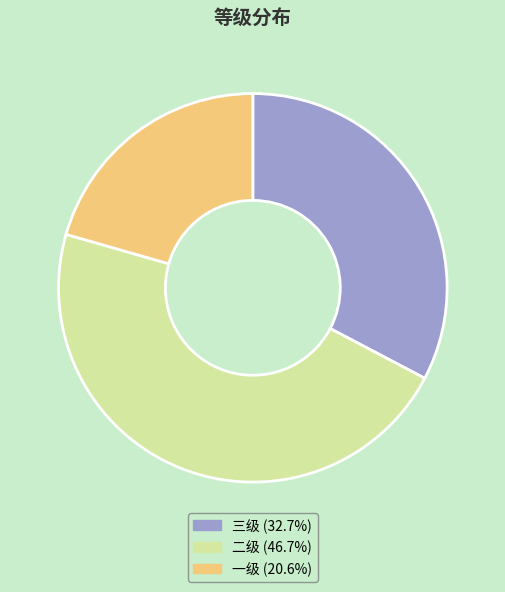

How many slices are in this pie chart?

3